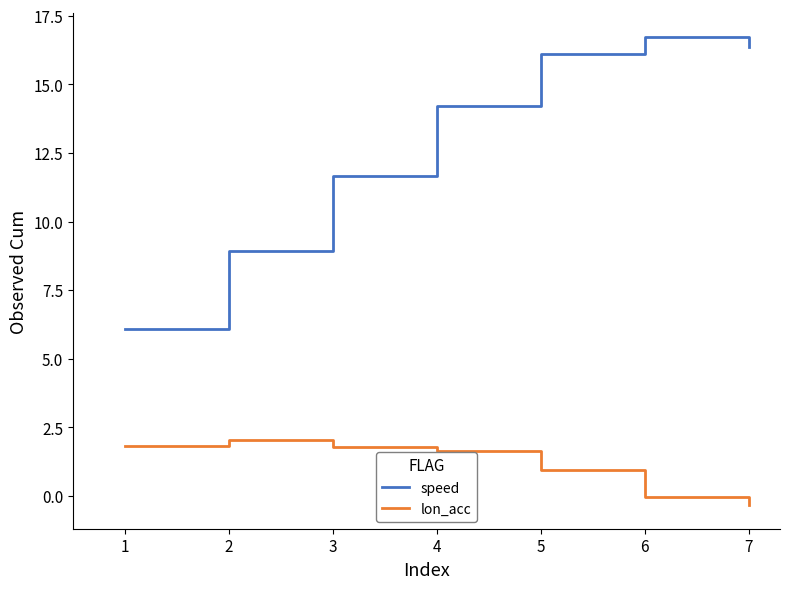

Which series has the widest spread of values?

speed